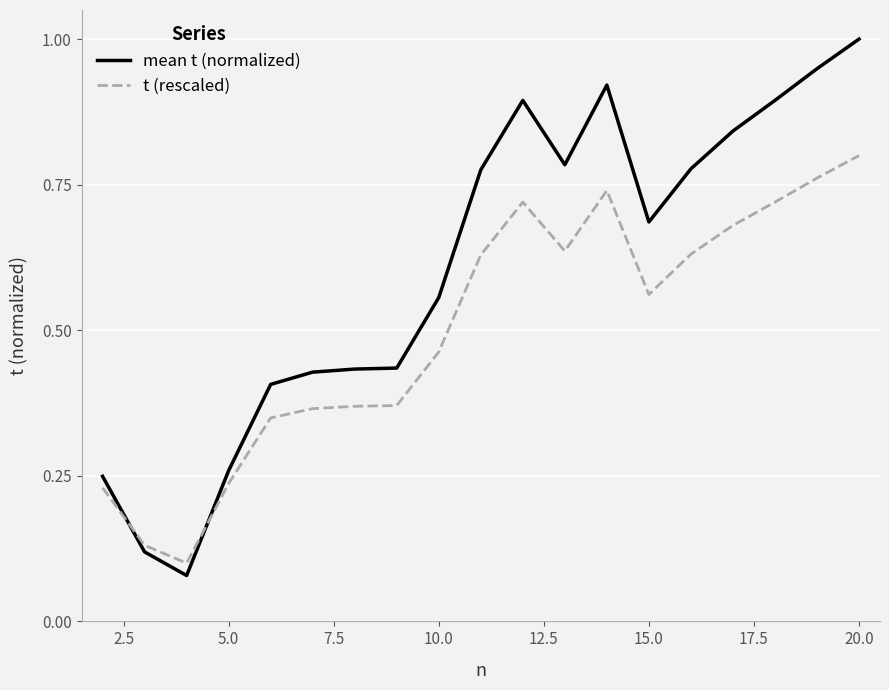

What is the greatest value displayed?

1.0